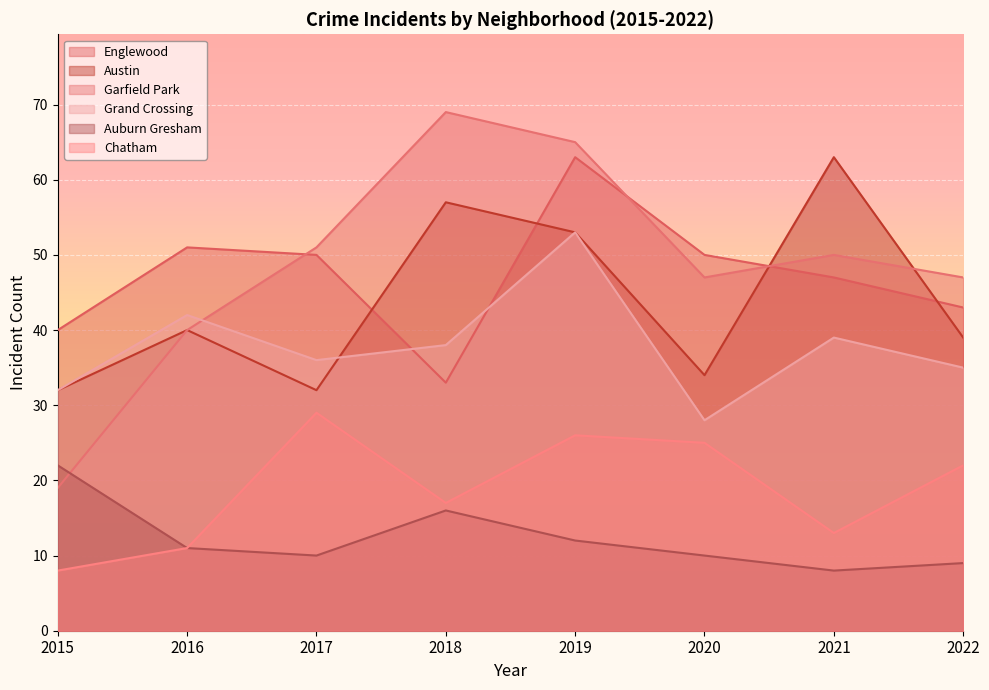

True or false: Garfield Park and Chatham intersect in this chart.

False